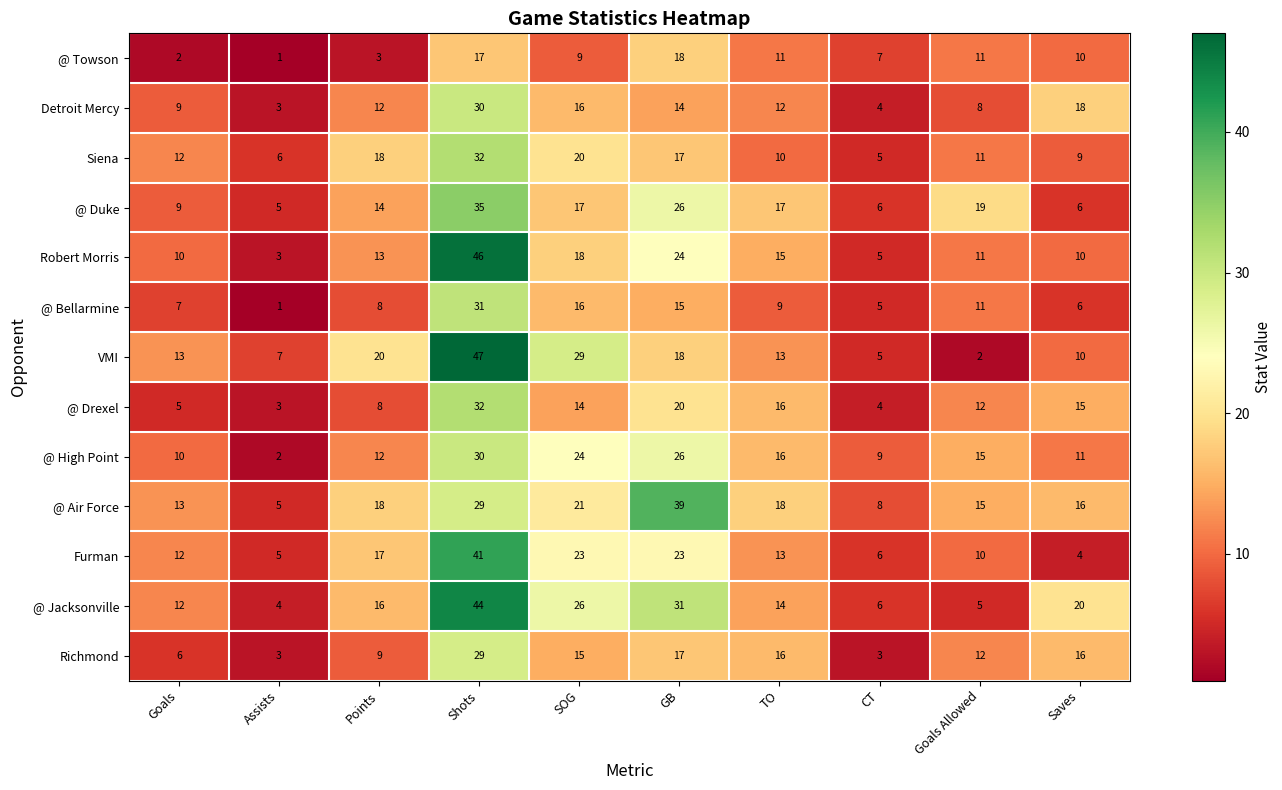

At how many categories does at least one series exceed 37?

2